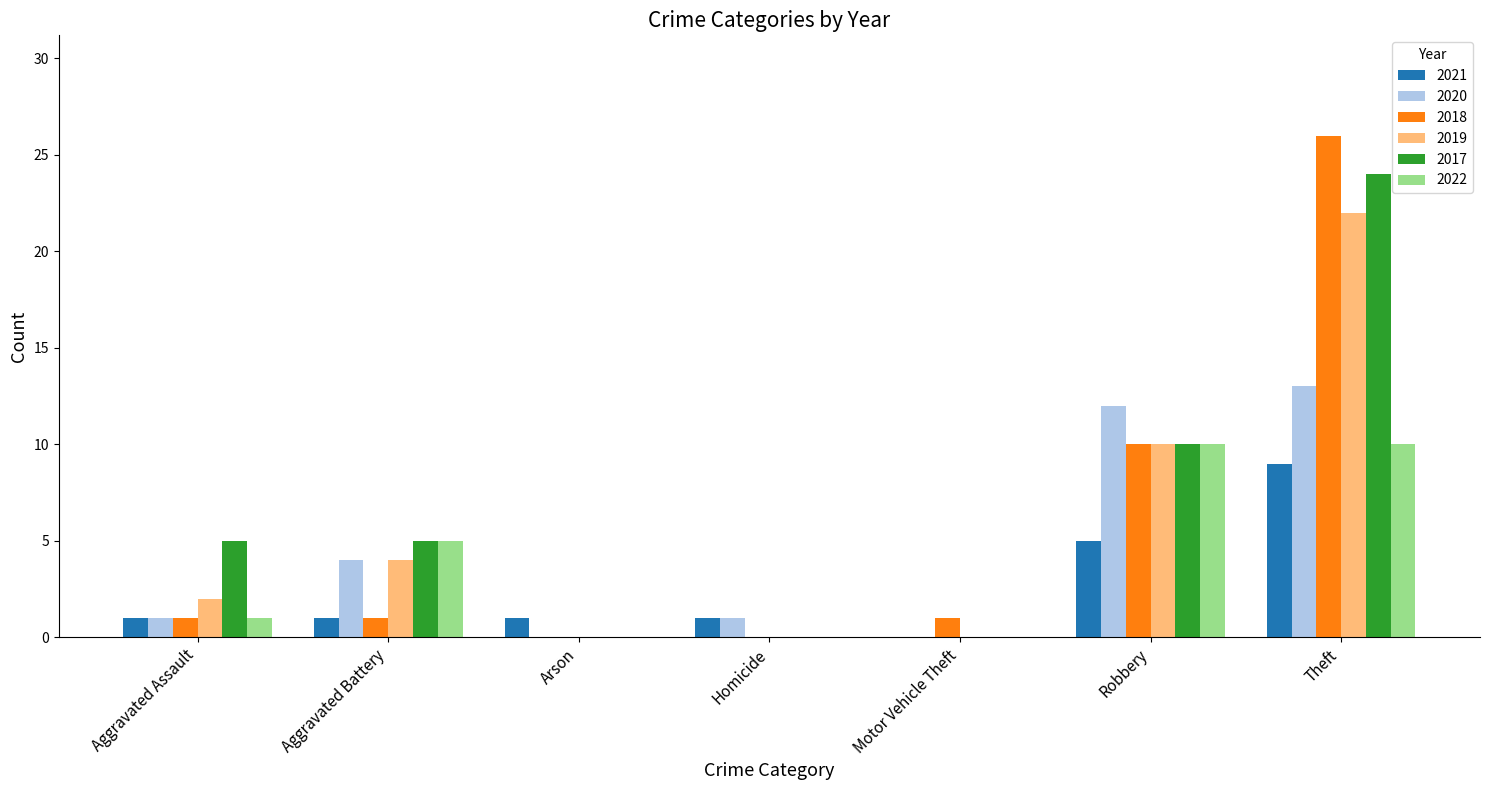

How many groups of bars are there?

7